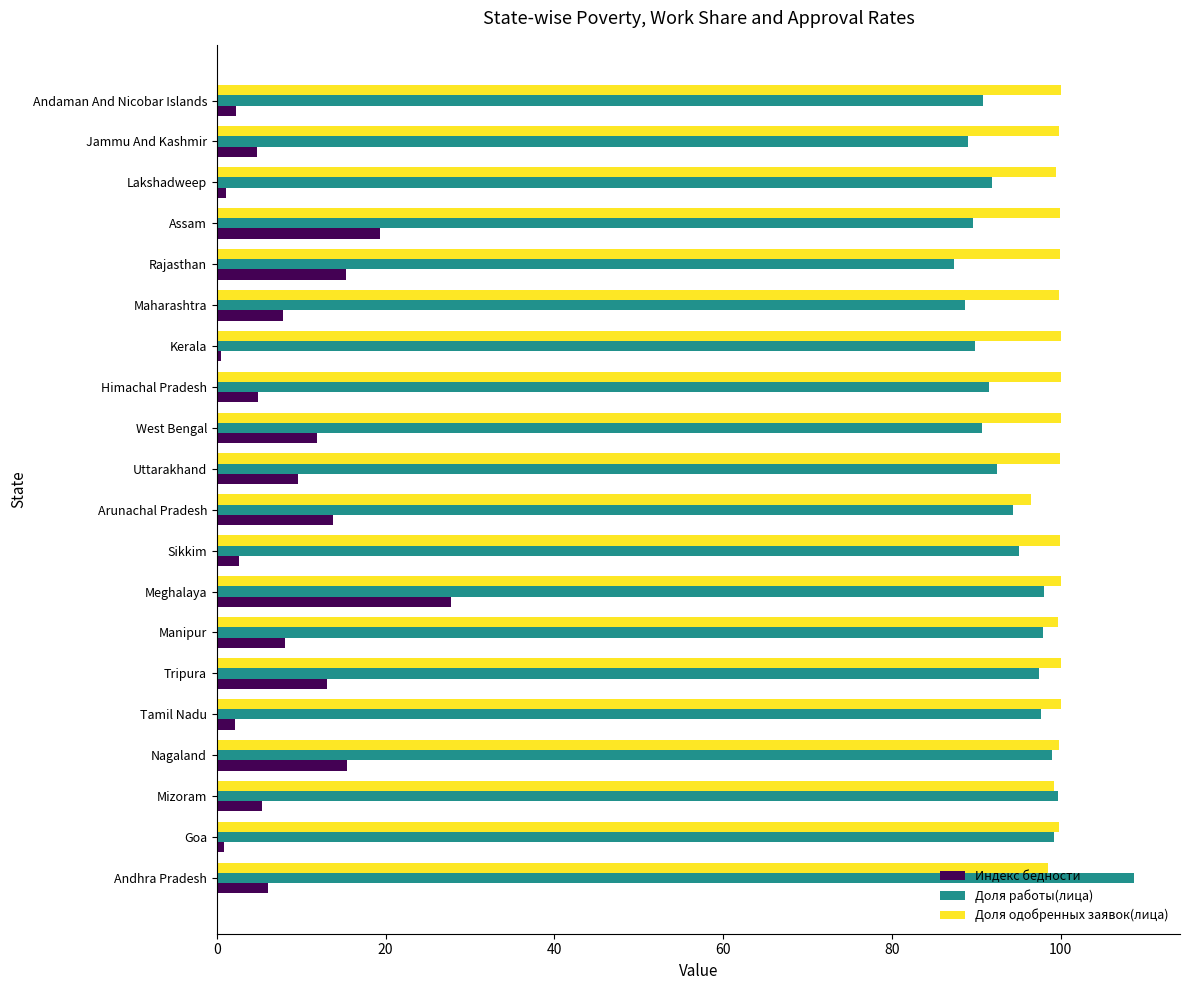

What is the average value of the Индекс бедности series?

8.6